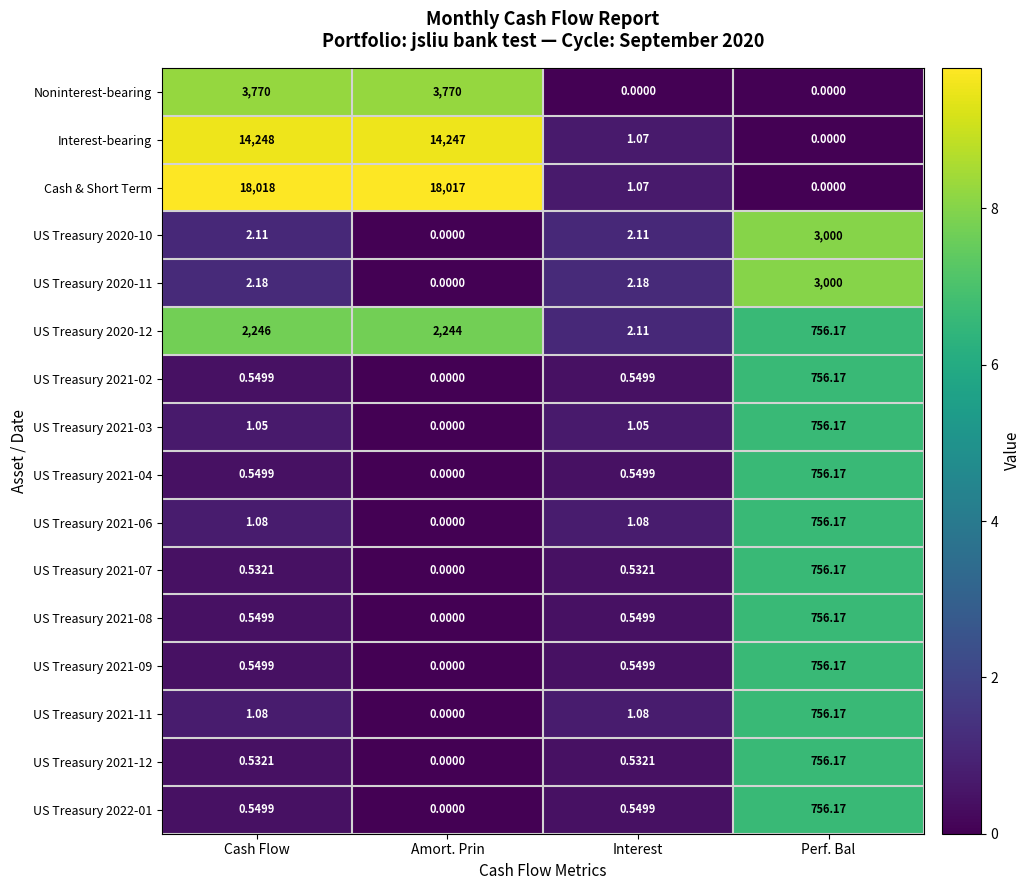

At which label is Cash & Short Term closest to 9009?

Interest